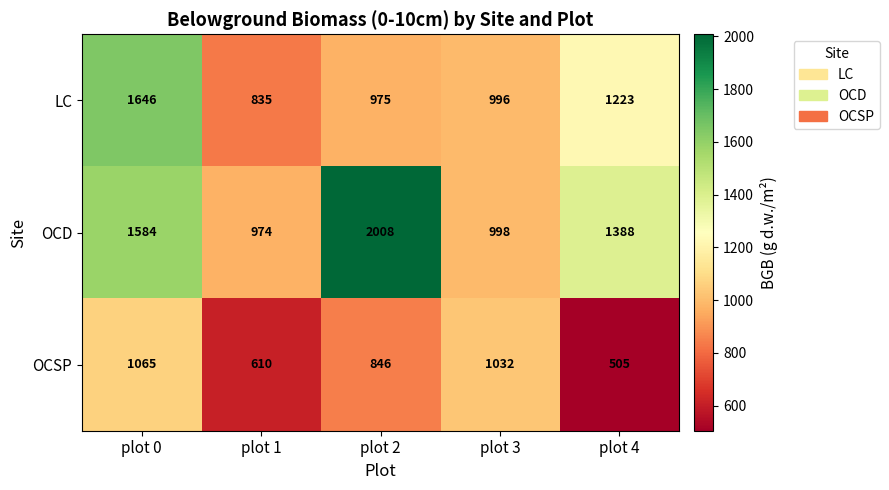

What is the difference between the maximum and minimum values in the LC series?

811